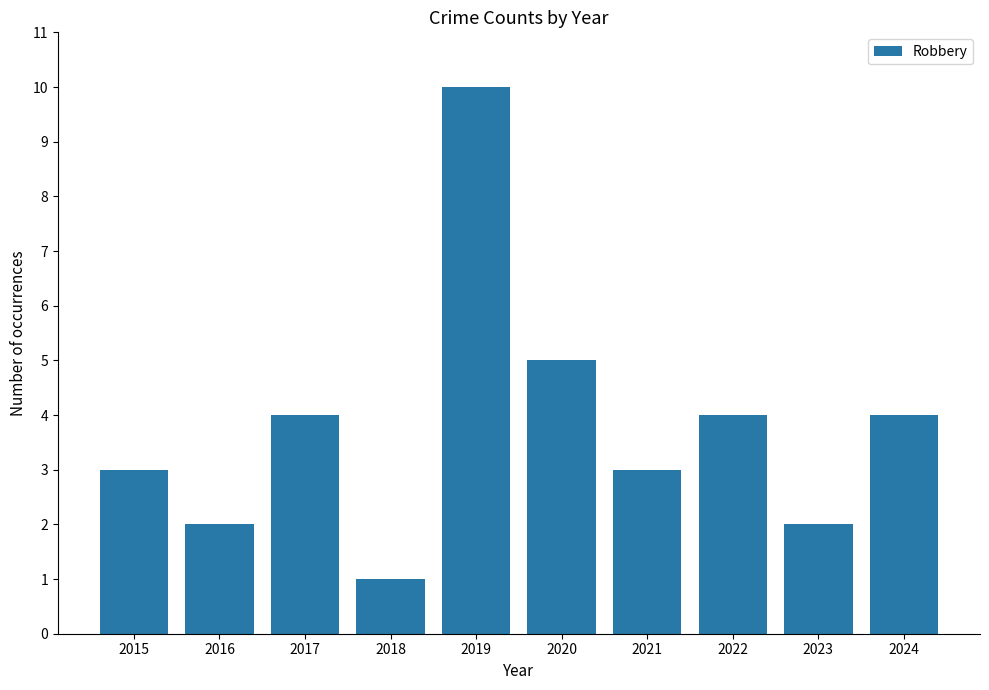

What is the approximate value at 2024?

4